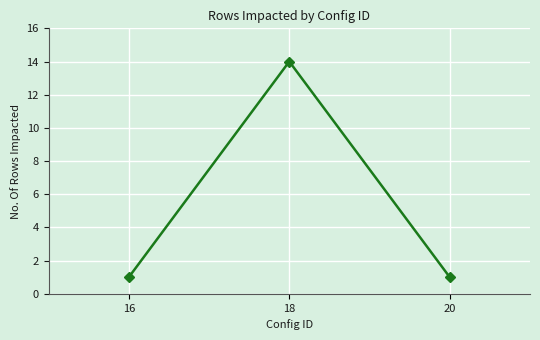

The chart shows a value of 14 at 18. True or false?

True